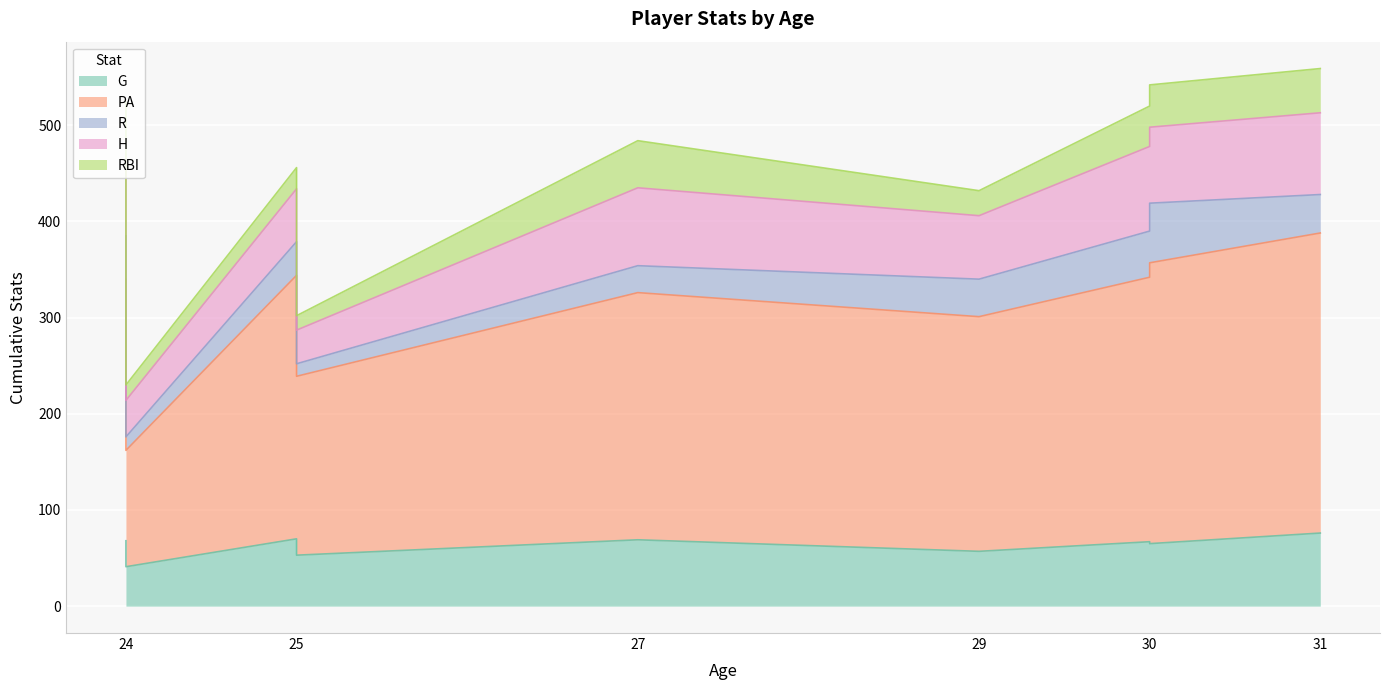

Rank the series by their maximum value, from lowest to highest.

RBI, R, G, H, PA